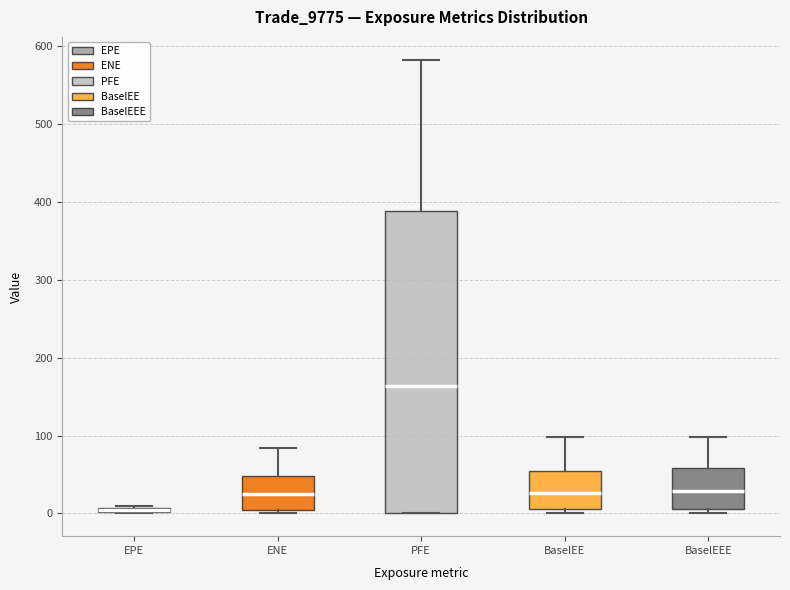

Where is the upper edge of the box for EPE on the y-axis? The values are not printed on the chart, so give them approximately, as read against the axis.

10